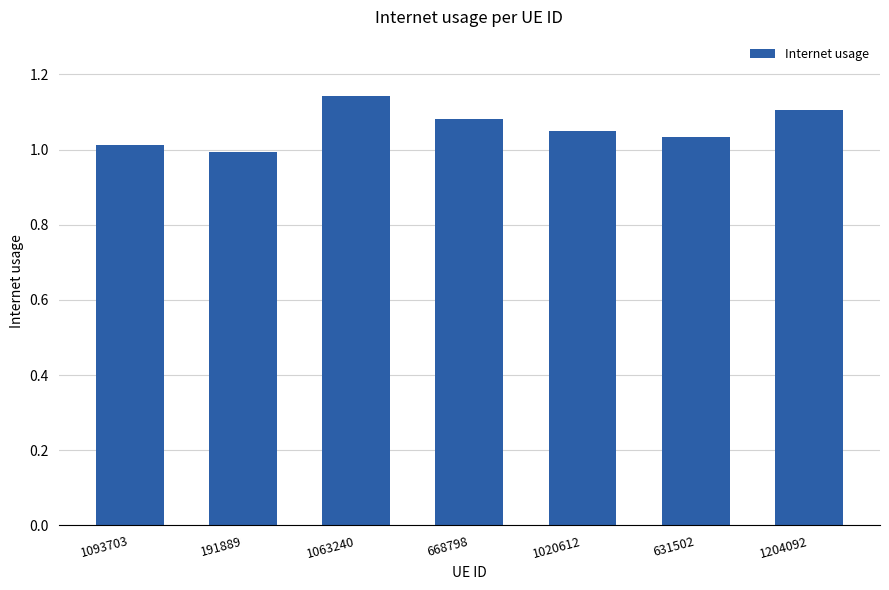

What is the sum of all values?

7.4